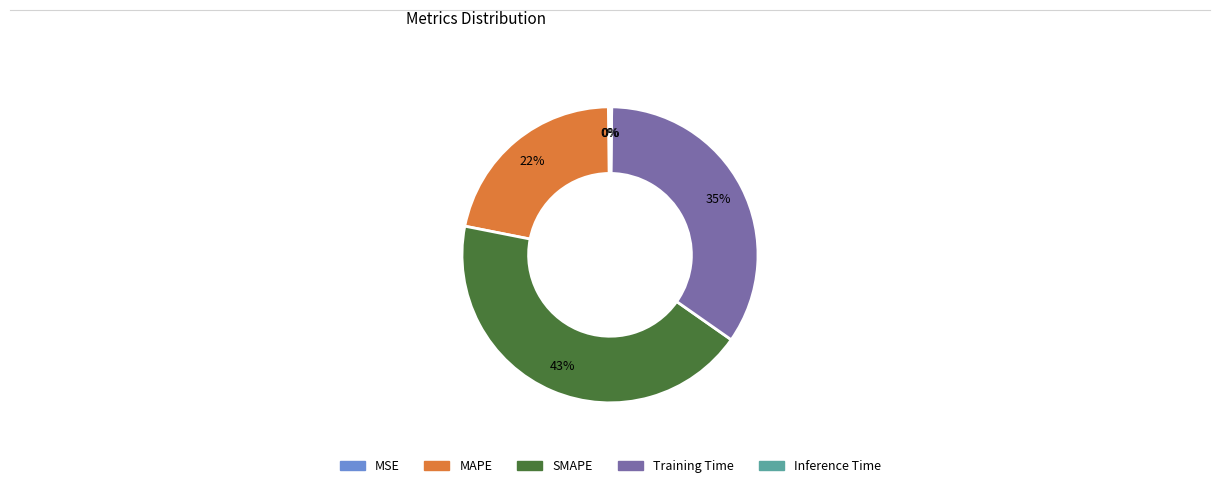

Does any single category account for the majority?

No